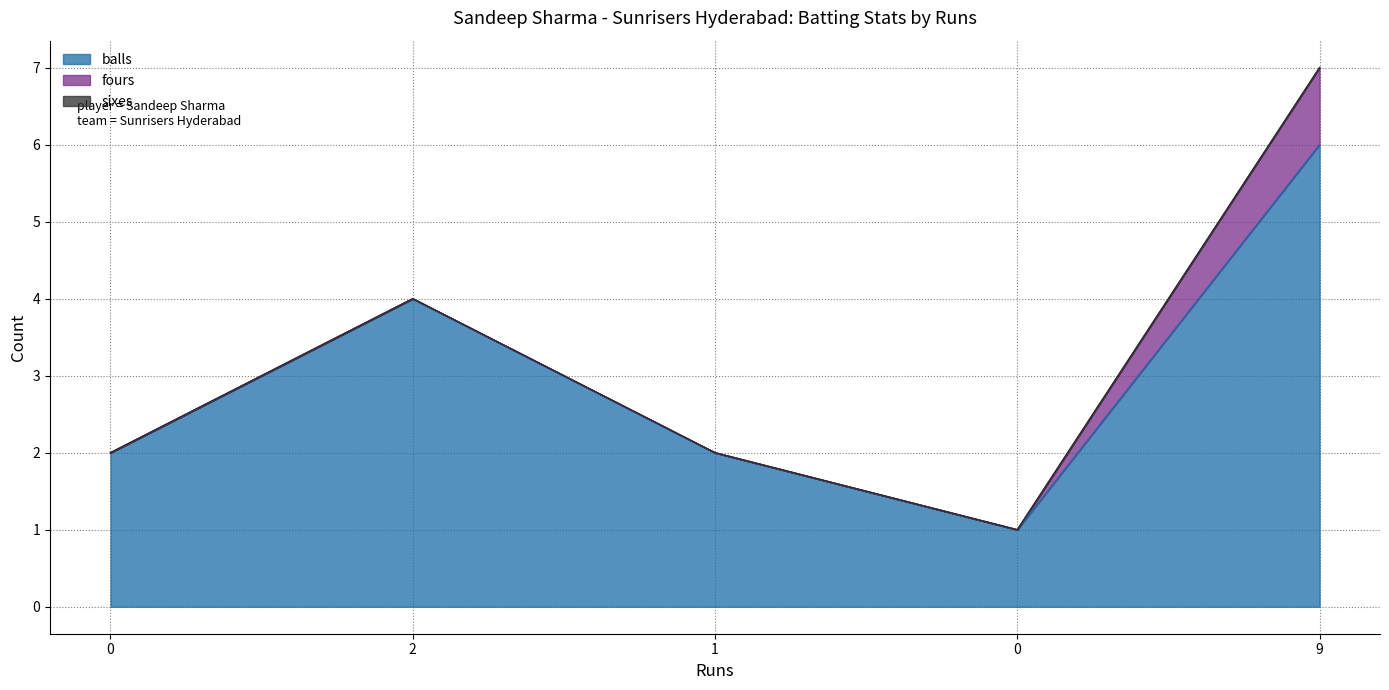

Which has a higher value, 0 or 2?

2